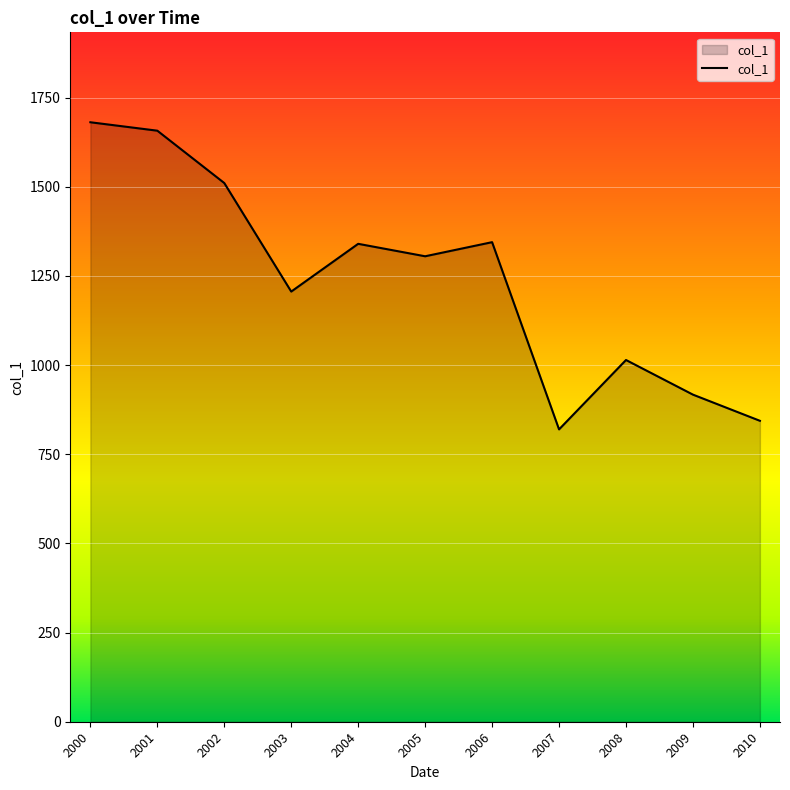

The chart shows a value of 843.7 at 2010. True or false?

True